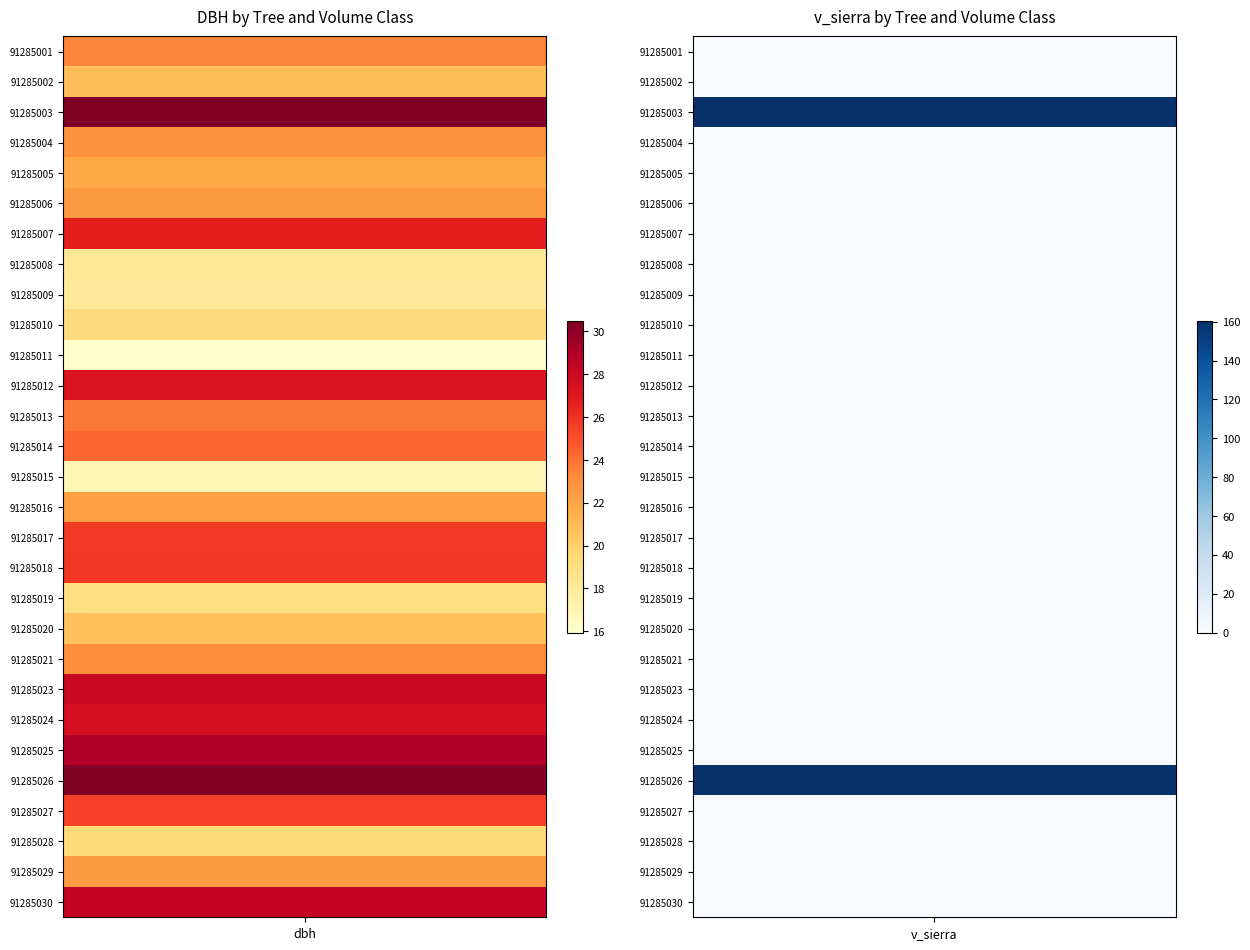

Reading left to right, what are all the values shown in this chart?

91285001: dbh=23.4	v_sierra=0.0
91285002: dbh=20.8	v_sierra=0.0
91285003: dbh=30.4	v_sierra=159.5
91285004: dbh=22.9	v_sierra=0.0
91285005: dbh=21.8	v_sierra=0.0
91285006: dbh=22.6	v_sierra=0.0
91285007: dbh=26.8	v_sierra=0.0
91285008: dbh=18.2	v_sierra=0.0
91285009: dbh=18.0	v_sierra=0.0
91285010: dbh=19.3	v_sierra=0.0
91285011: dbh=15.9	v_sierra=0.0
91285012: dbh=27.2	v_sierra=0.0
91285013: dbh=23.9	v_sierra=0.0
91285014: dbh=24.4	v_sierra=0.0
91285015: dbh=16.9	v_sierra=0.0
91285016: dbh=22.3	v_sierra=0.0
91285017: dbh=25.7	v_sierra=0.0
91285018: dbh=25.8	v_sierra=0.0
91285019: dbh=19.1	v_sierra=0.0
91285020: dbh=20.7	v_sierra=0.0
91285021: dbh=23.1	v_sierra=0.0
91285023: dbh=28.1	v_sierra=0.0
91285024: dbh=27.5	v_sierra=0.0
91285025: dbh=28.9	v_sierra=0.0
91285026: dbh=30.5	v_sierra=160.4
91285027: dbh=25.5	v_sierra=0.0
91285028: dbh=19.5	v_sierra=0.0
91285029: dbh=22.5	v_sierra=0.0
91285030: dbh=28.4	v_sierra=0.0